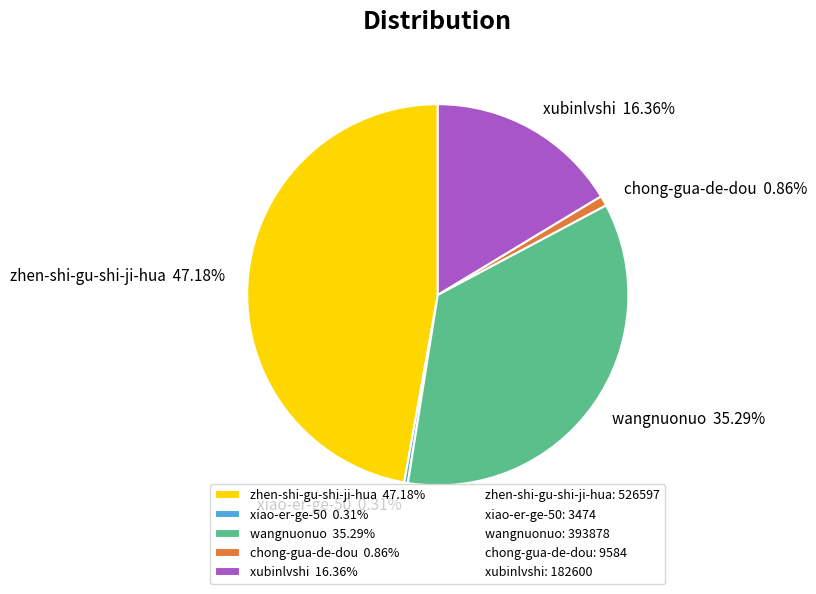

To the nearest percent, what portion does chong-gua-de-dou represent?

1%